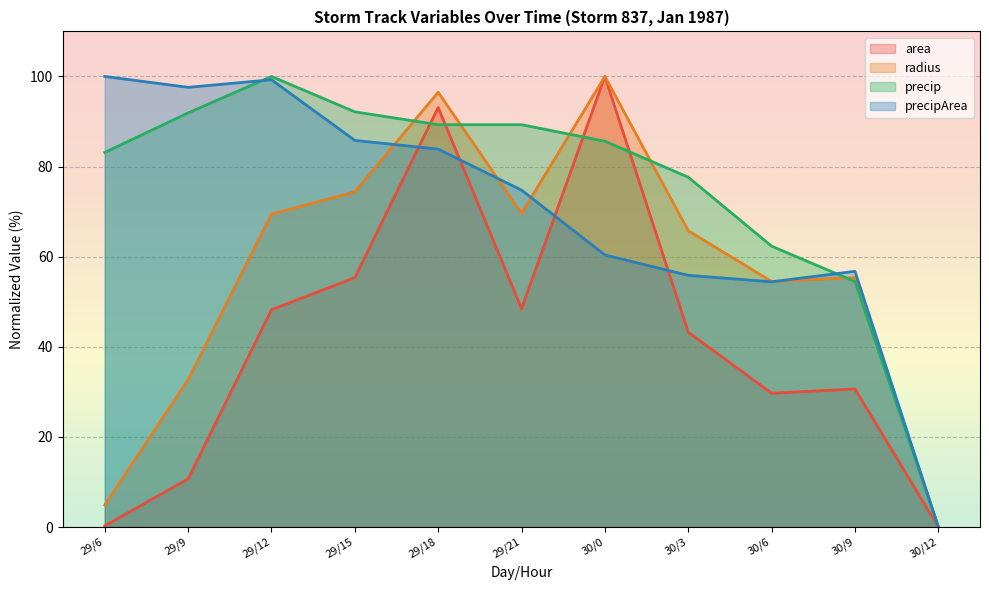

How many intersections are there between area and precipArea?

4